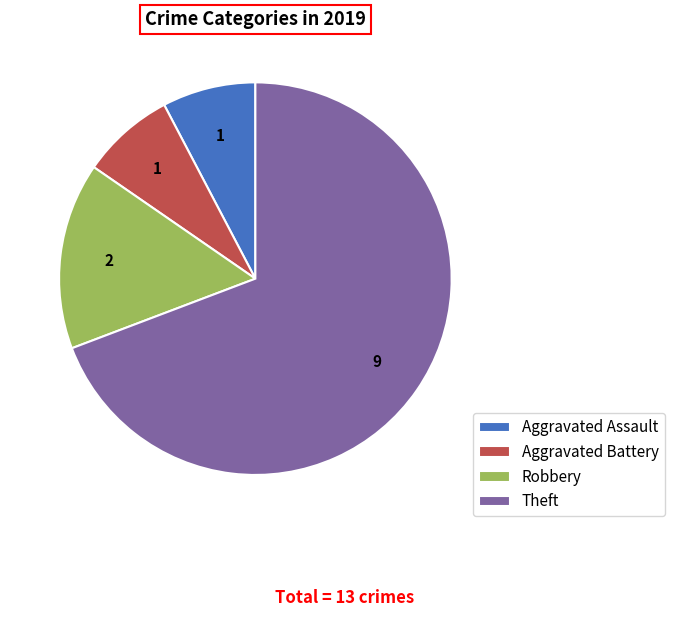

Does any single category account for the majority?

Yes